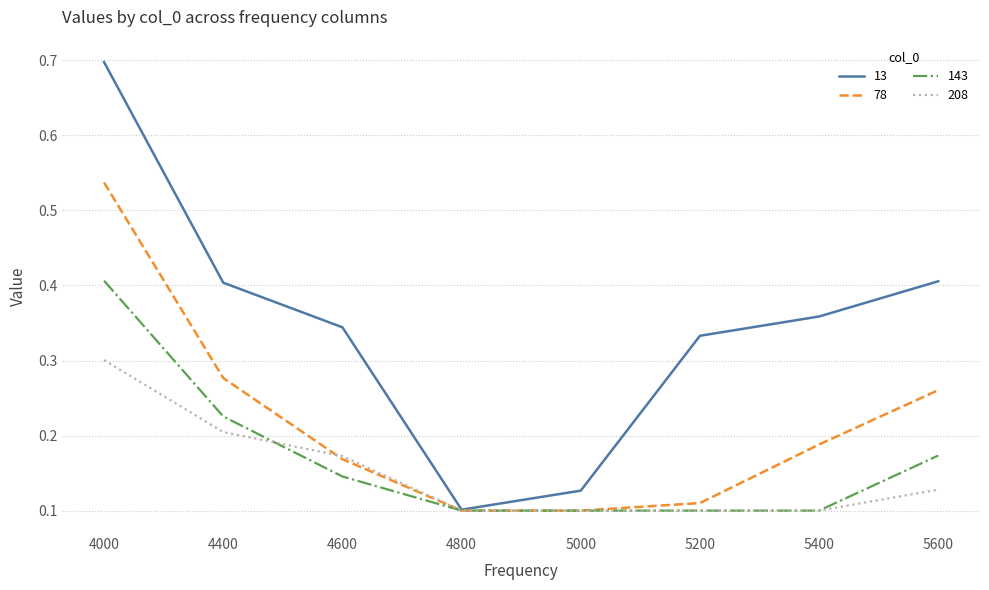

What is the greatest value displayed?

0.7